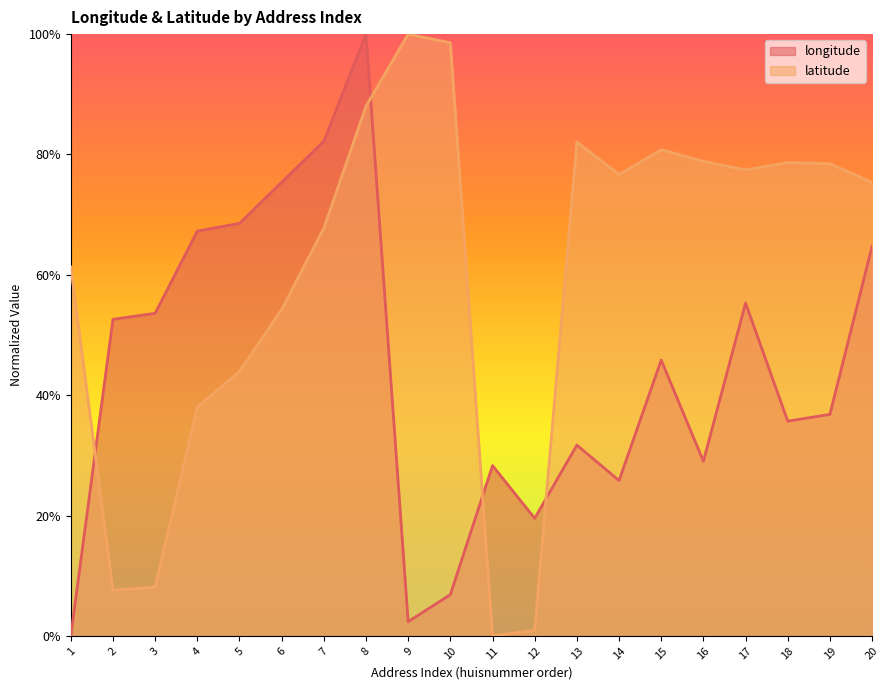

The value of latitude at 5 is 0.7. True or false?

False